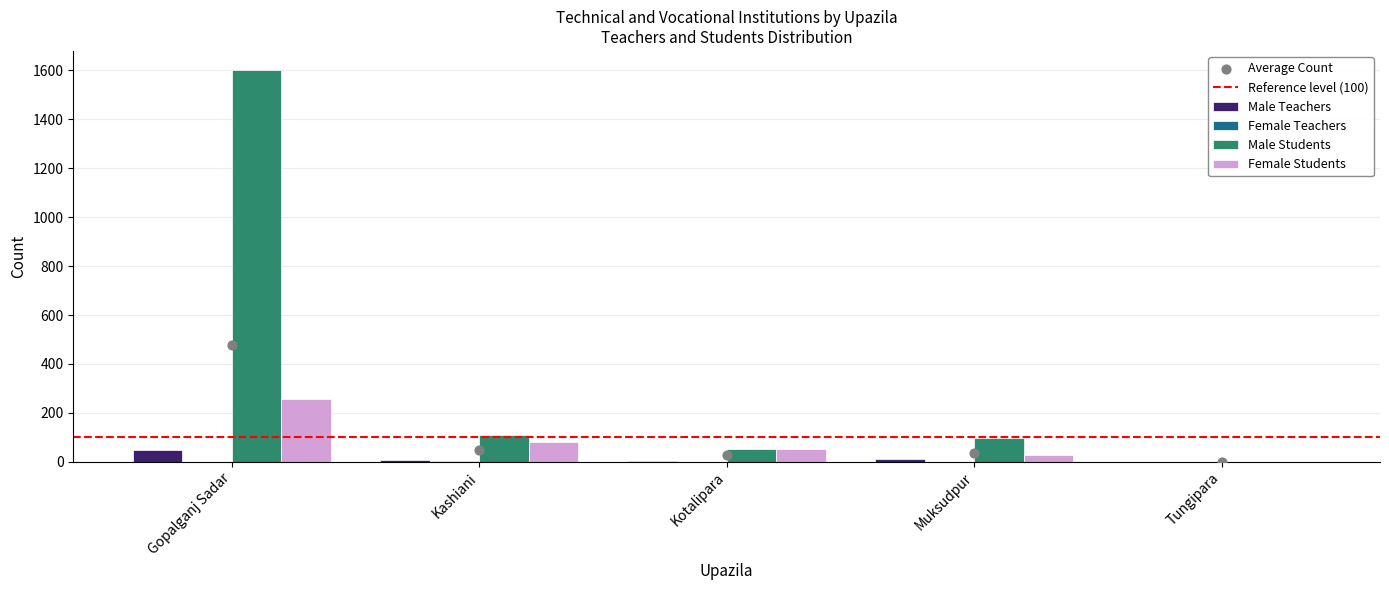

Which series reaches the maximum Y coordinate?

Male Students